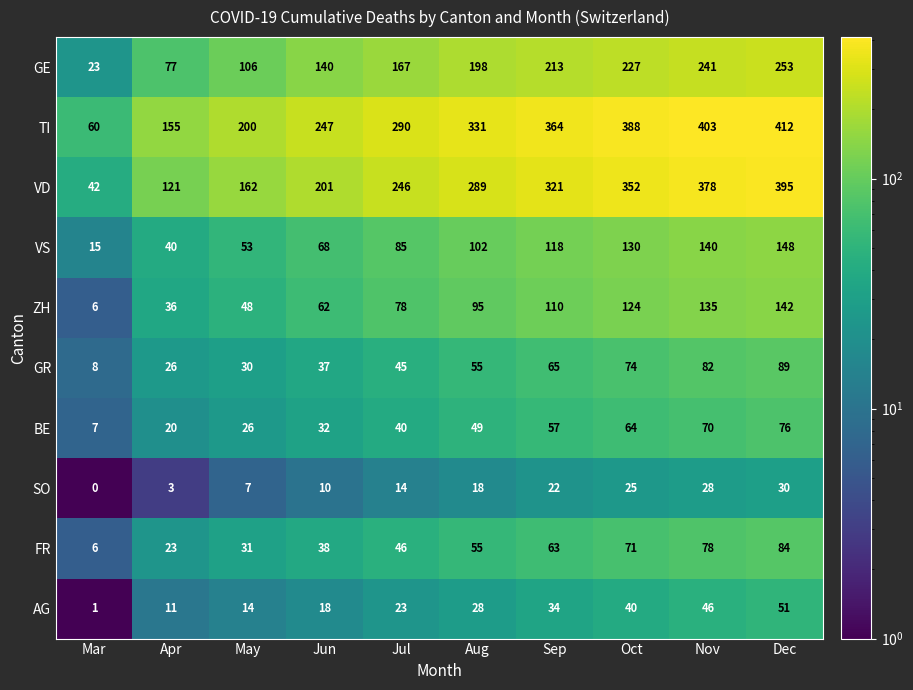

What is the sum of all BE values?

441